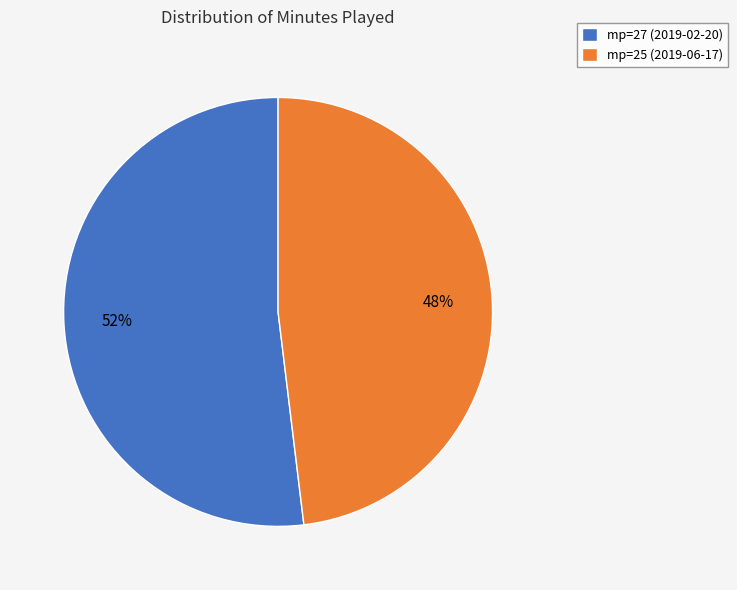

What percentage is the mp=27 (2019-02-20) slice, to the nearest percent?

52%